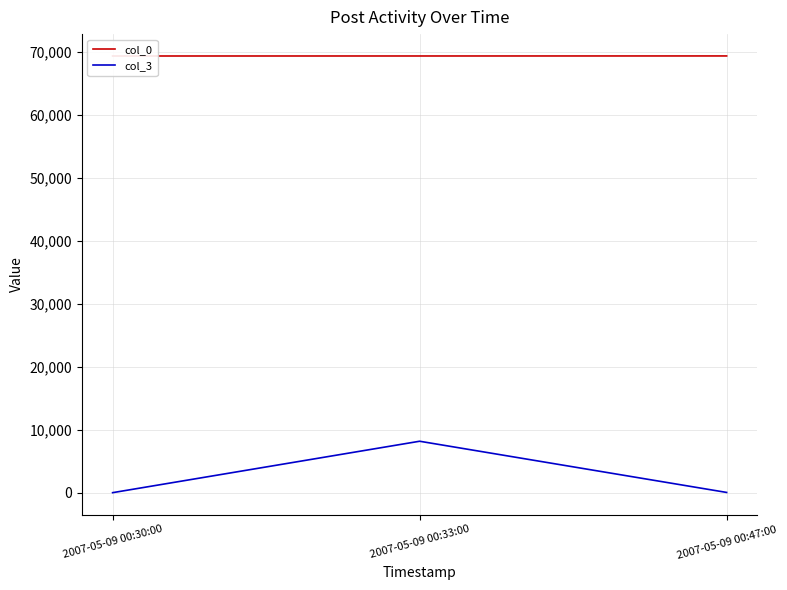

Which has a higher value, 2007-05-09 00:47:00 or 2007-05-09 00:33:00?

2007-05-09 00:47:00